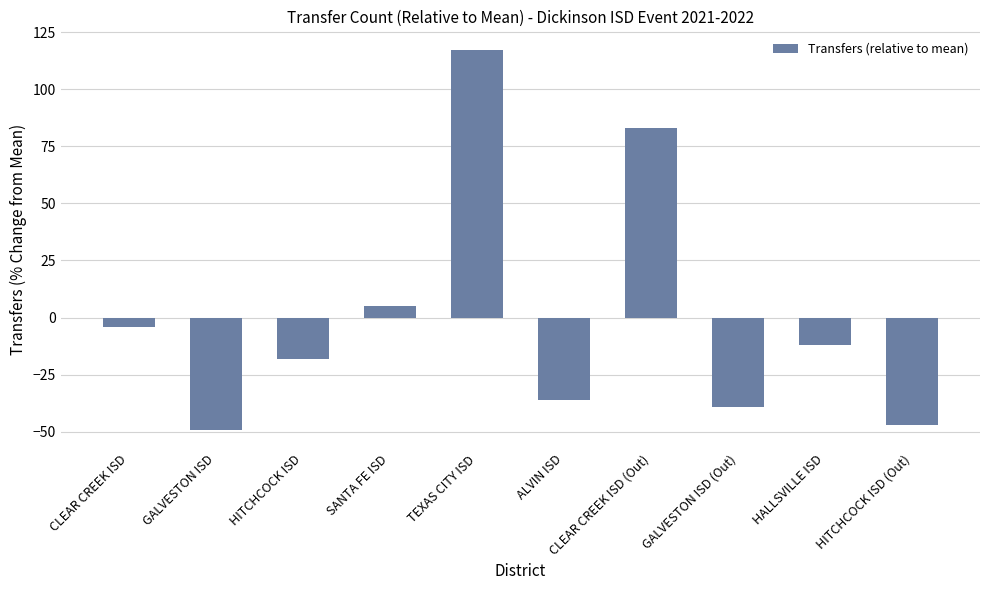

What is the label of the 6th bar from the right?

TEXAS CITY ISD